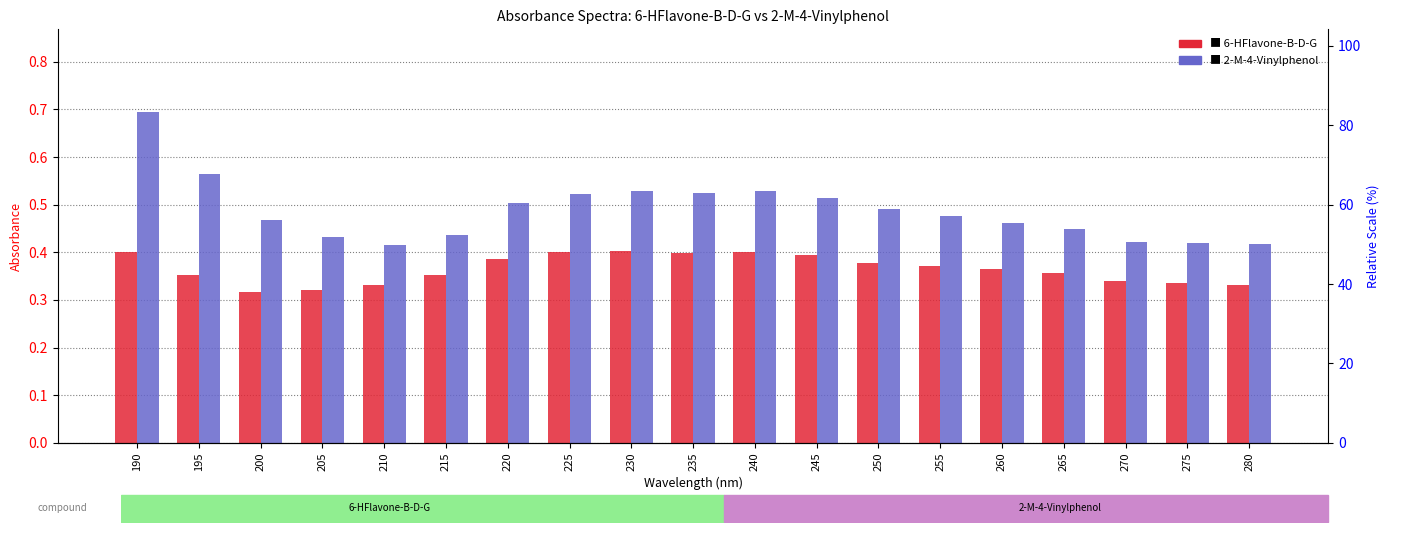

Which series changed the most between 195 and 280?

2-M-4-Vinylphenol